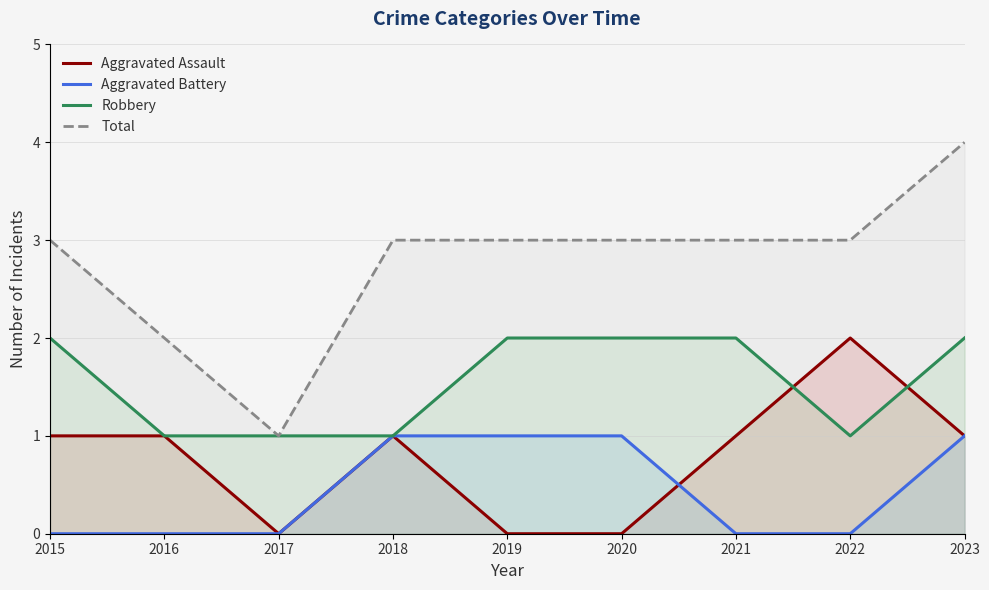

At which category is the sum across all series the highest?

2023